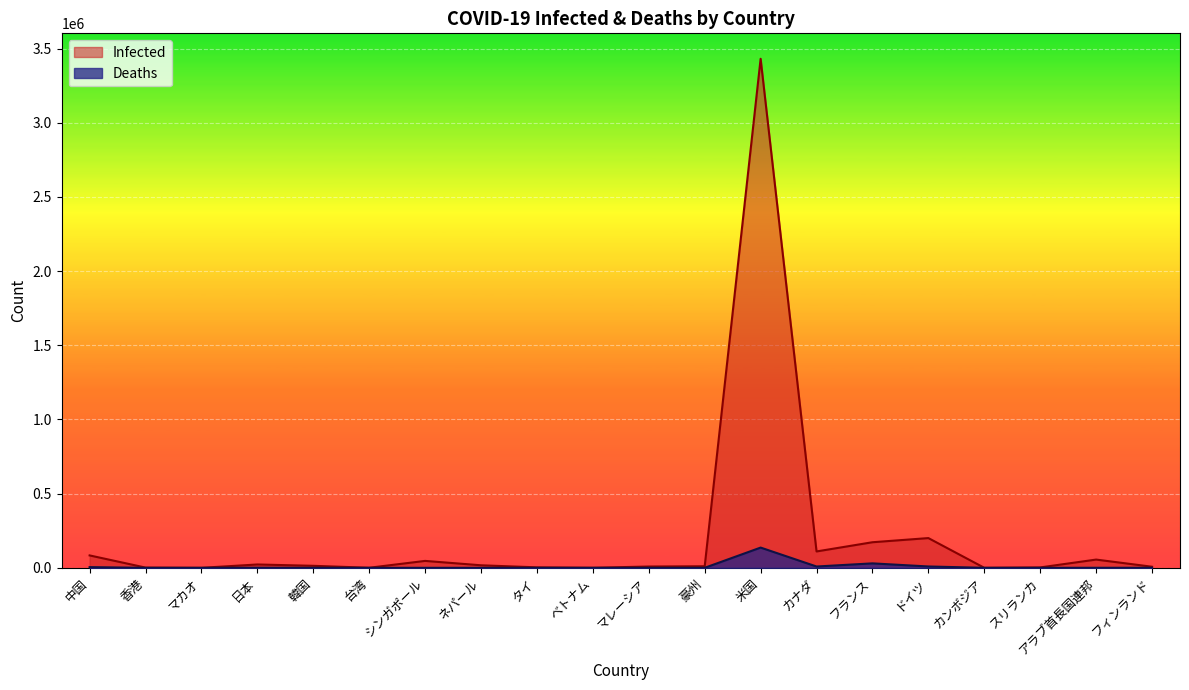

Is it true that Deaths equals 15956 at フランス?

False